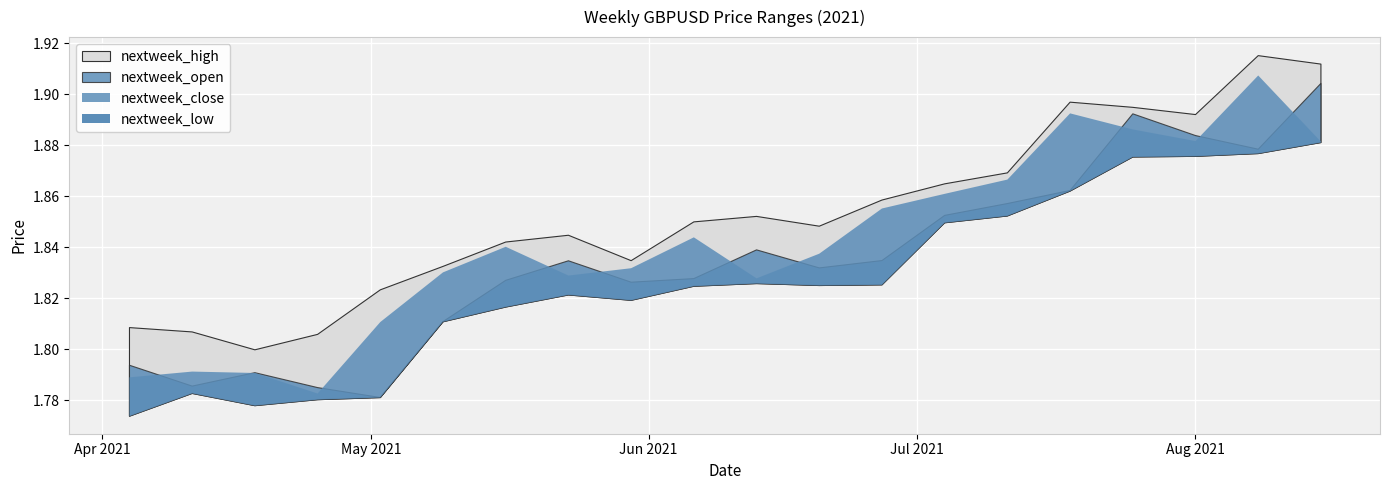

How many lines are shown in the chart?

4